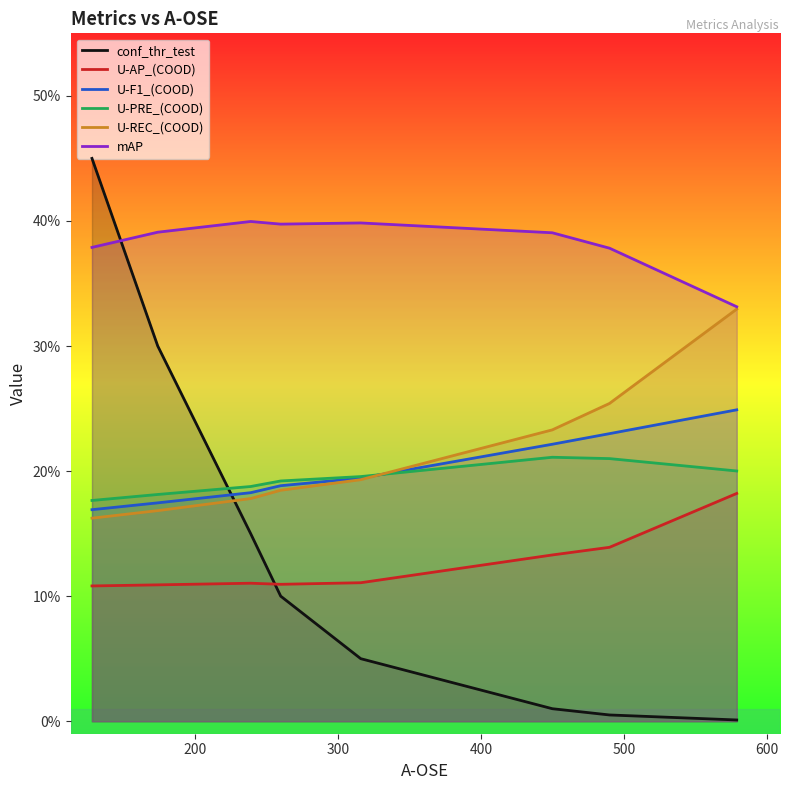

Which has a higher value, 600 or 300?

300